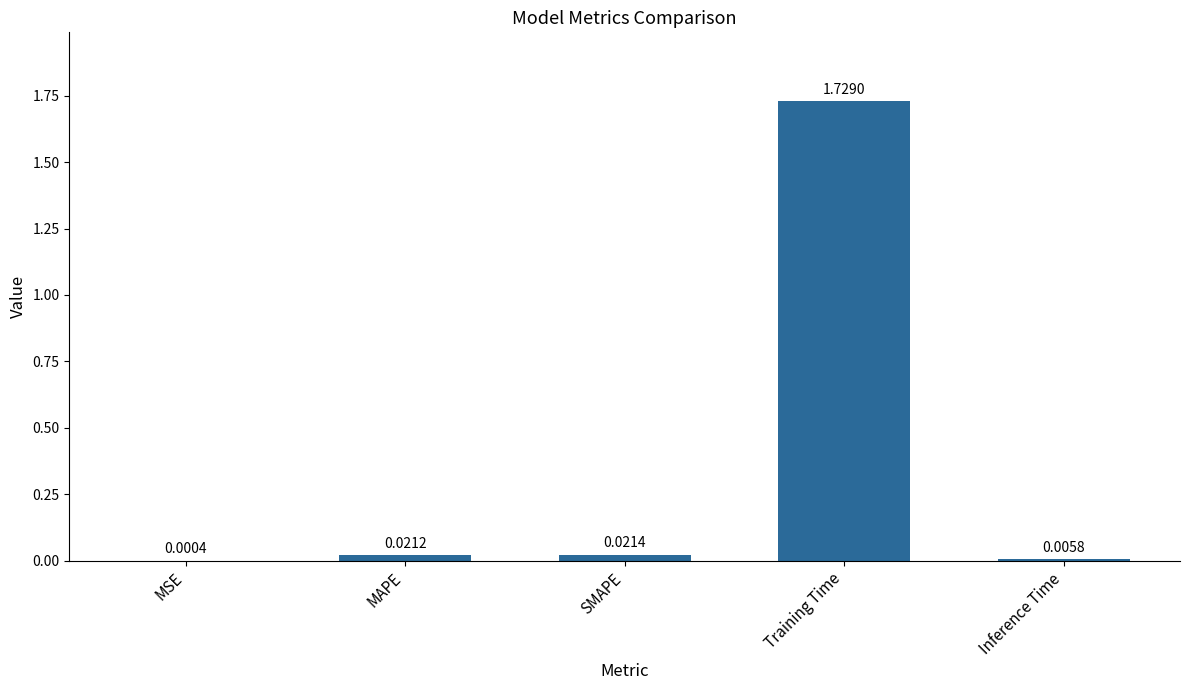

Which has a higher value, Training Time or Inference Time?

Training Time